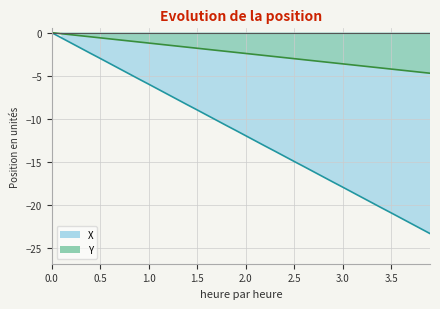

True or false: X has a value of -6.0 at 33.

False